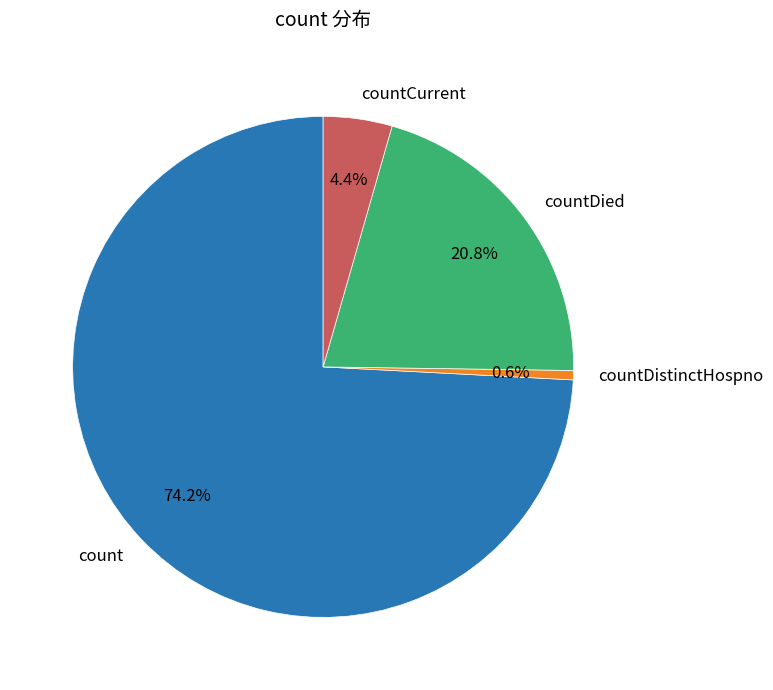

Do countDistinctHospno and countCurrent together represent more than half of the pie?

No